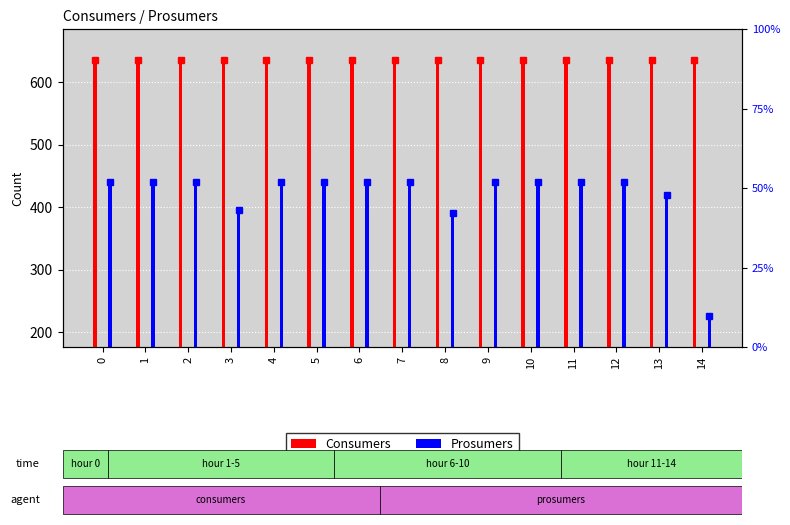

What is the difference between the highest and lowest values at 14?

409